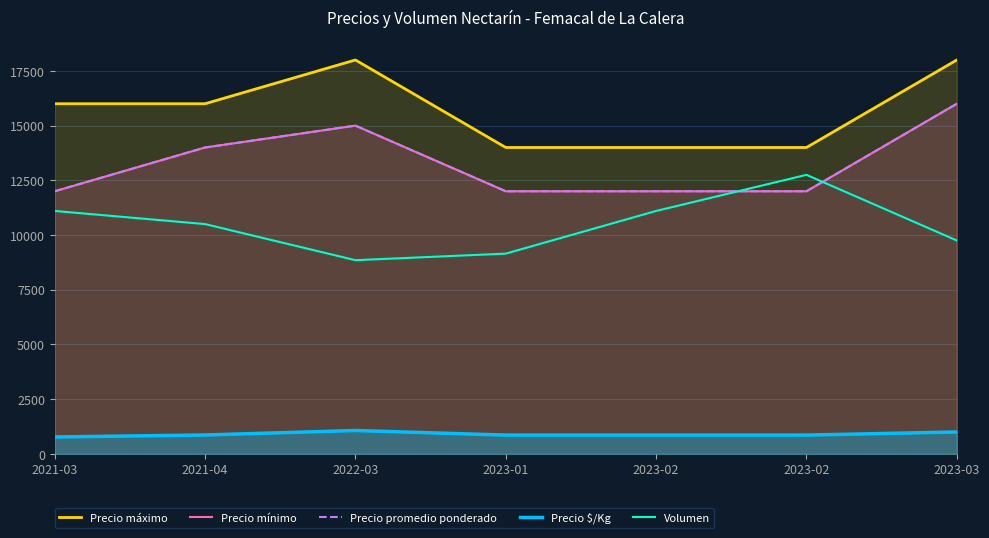

Reading right to left, list all the values displayed in this chart.

Precio máximo: 2023-03=18000	2023-02=14000	2023-02=14000	2023-01=14000	2022-03=18000	2021-04=16000	2021-03=16000
Precio mínimo: 2023-03=16000	2023-02=12000	2023-02=12000	2023-01=12000	2022-03=15000	2021-04=14000	2021-03=12000
Precio promedio ponderado: 2023-03=16000	2023-02=12000	2023-02=12000	2023-01=12000	2022-03=15000	2021-04=14000	2021-03=12000
Precio $/Kg: 2023-03=1000	2023-02=857	2023-02=857	2023-01=857	2022-03=1067	2021-04=862	2021-03=771
Volumen: 2023-03=9750	2023-02=12750	2023-02=11100	2023-01=9150	2022-03=8850	2021-04=10500	2021-03=11100